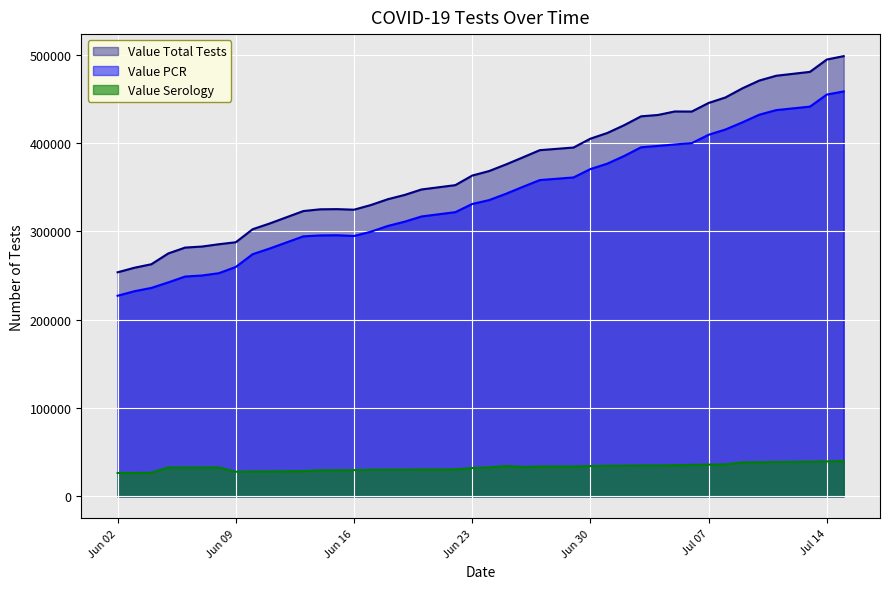

What is the label of the 32nd point from the left?

07/06/2020